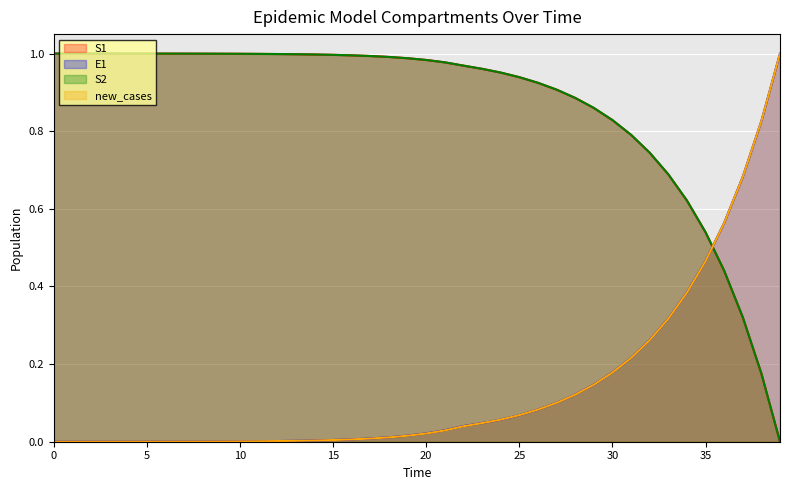

Is it true that S1 equals 0.9 at 28?

True